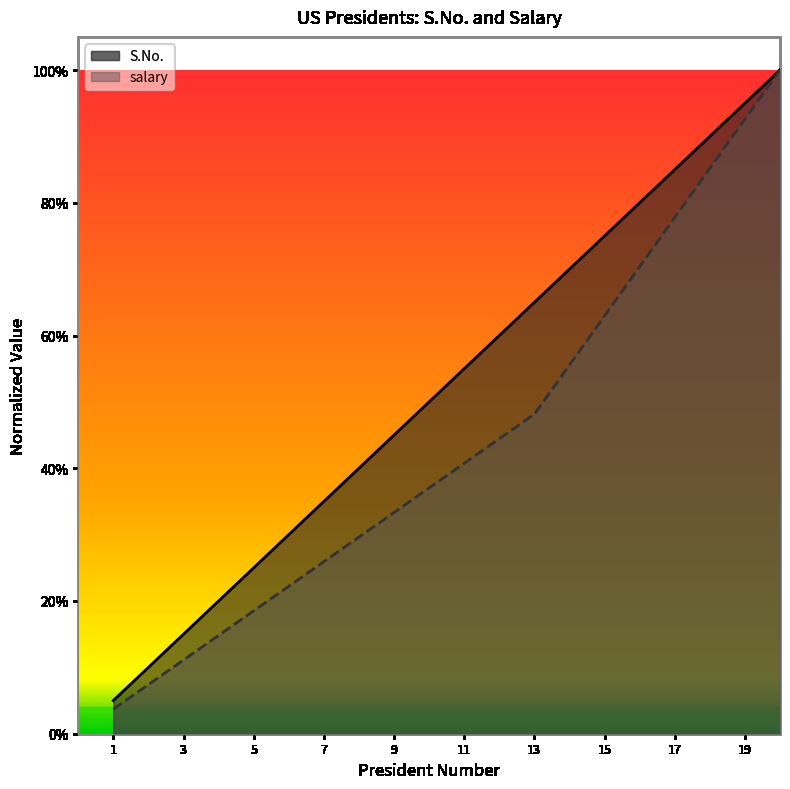

Between 1 and 2, which series saw the biggest shift?

S.No.